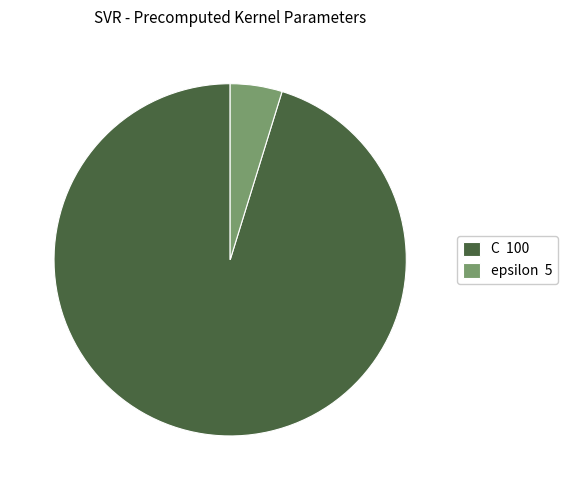

Is it true that C is 95% of the pie?

True